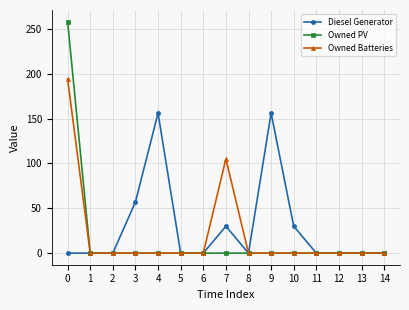

Count the number of data series in this chart.

3